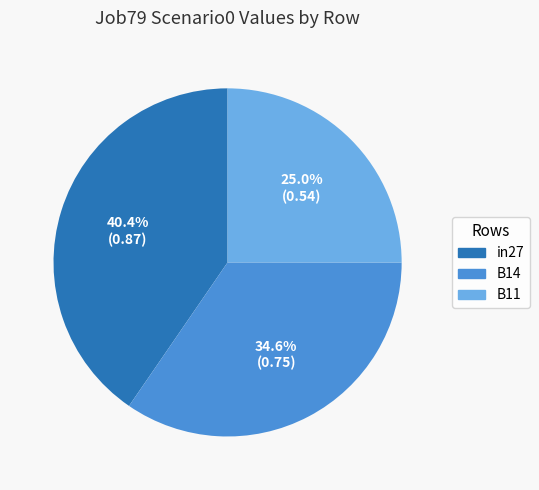

Does in27 account for over 50% of the chart?

No